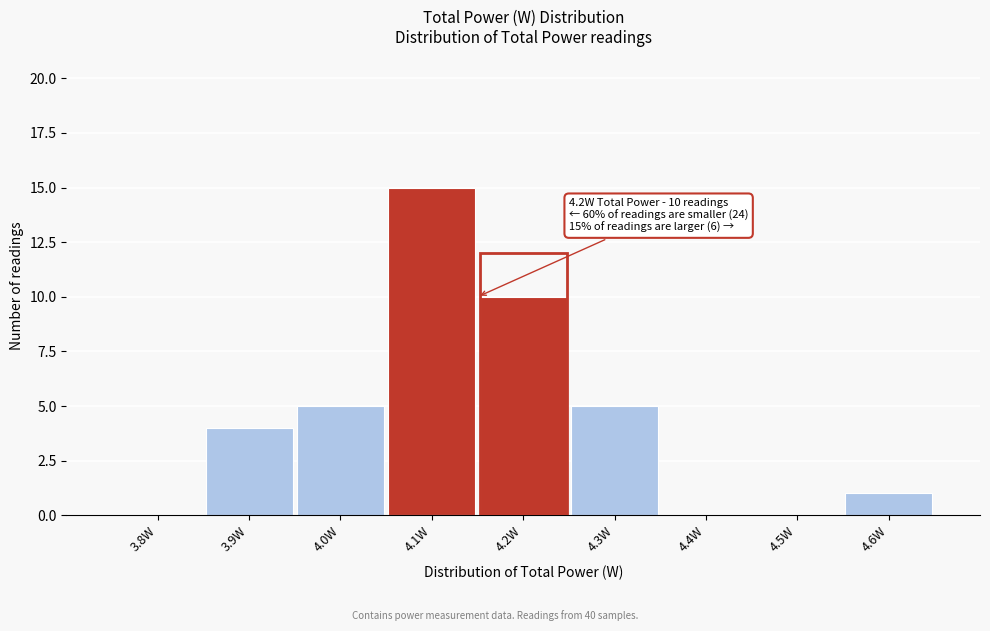

Reading left to right, extract all data points from this chart.

3.8W=0	3.9W=4	4.0W=5	4.1W=15	4.2W=10	4.3W=5	4.4W=0	4.5W=0	4.6W=1